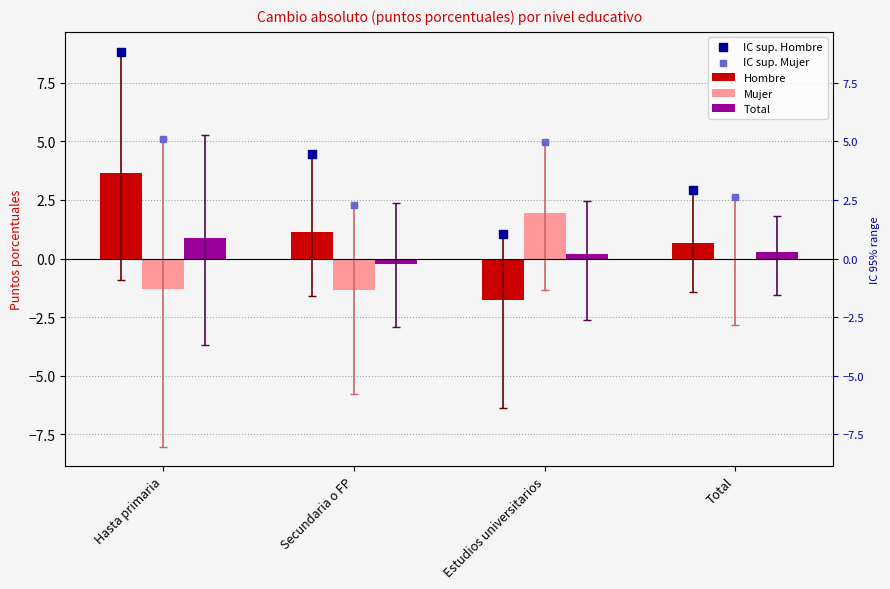

Is the value of Hombre at Hasta primaria greater than the value of Mujer at Total?

Yes